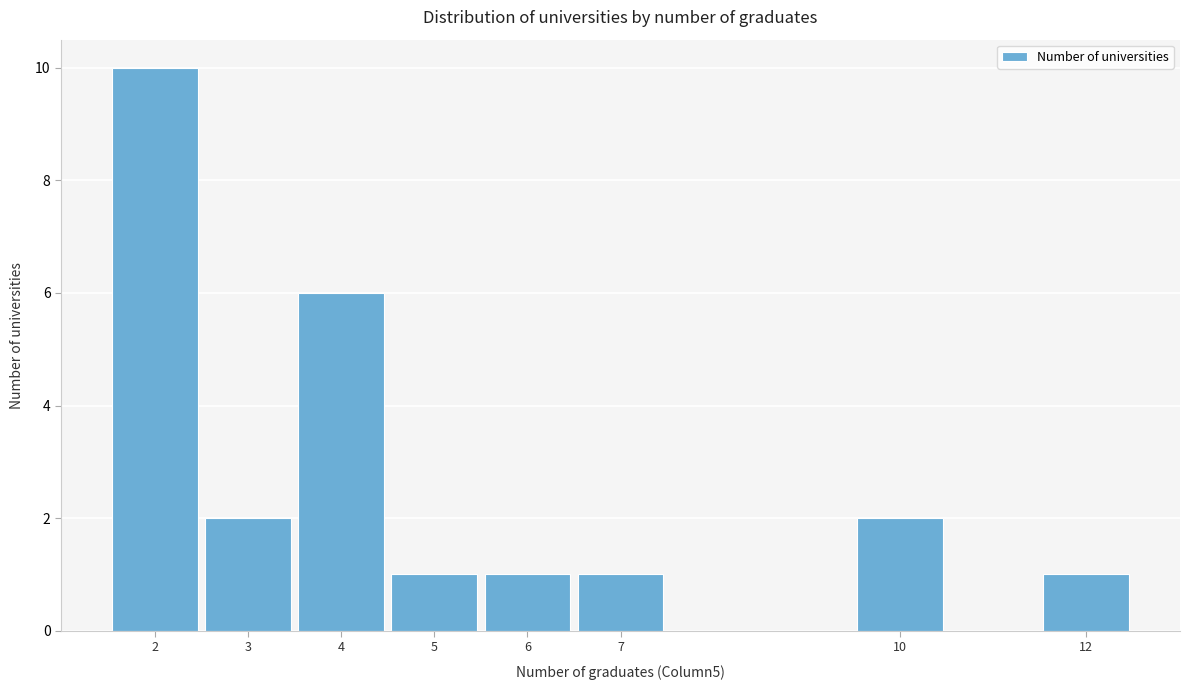

Reading right to left, transcribe all the data shown in this chart.

1	2	1	1	1	6	2	10